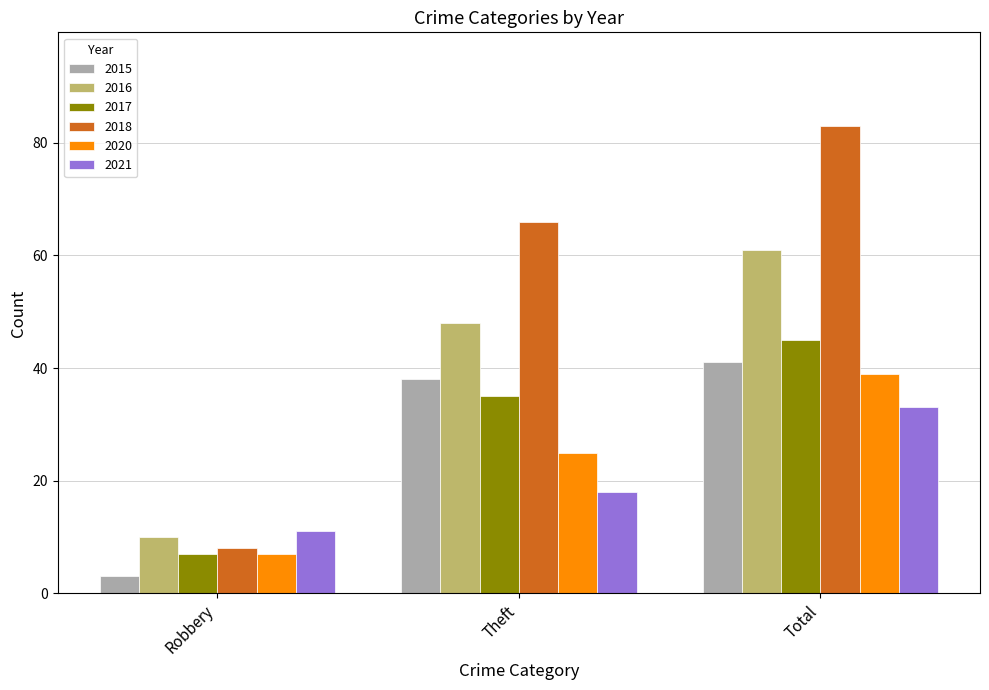

What are all the series names shown in the legend?

2015, 2016, 2017, 2018, 2020, 2021